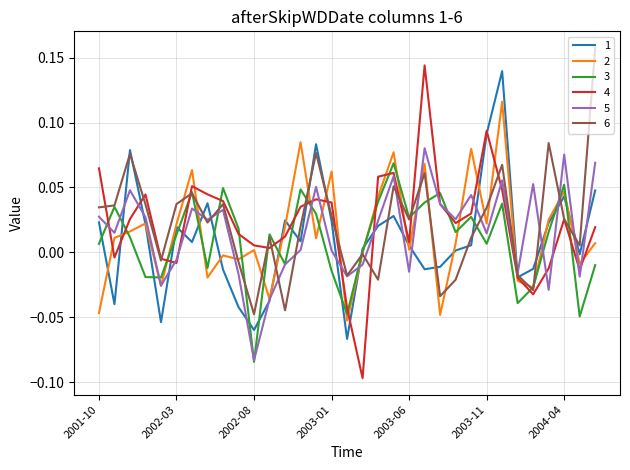

Which series has the largest range (max minus min)?

4